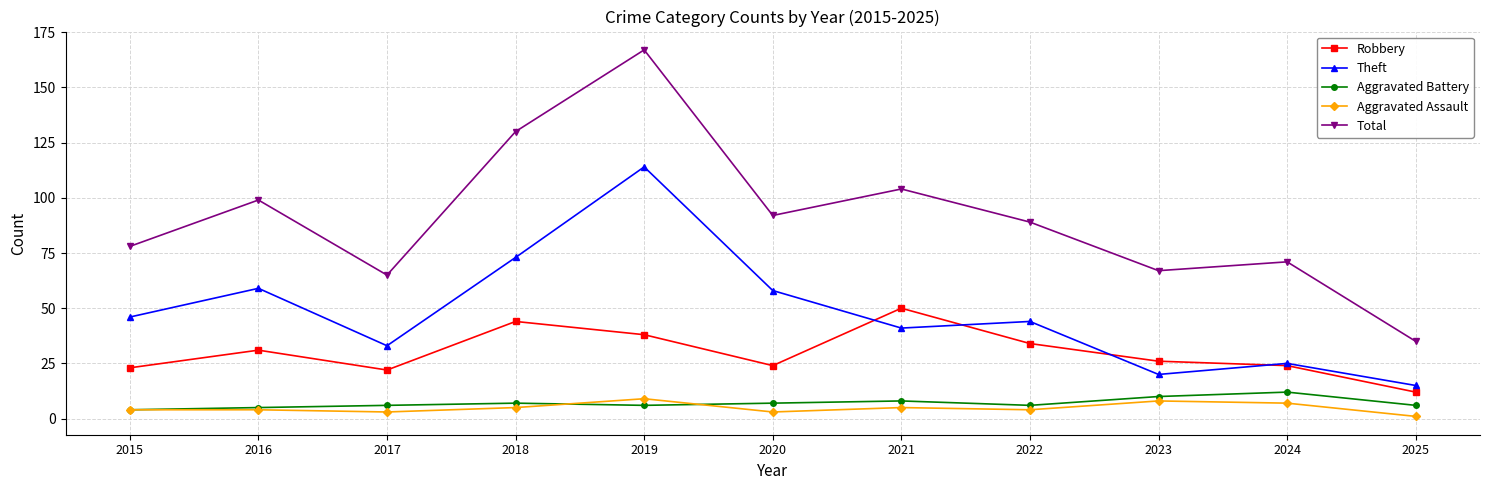

What is the maximum value for Robbery?

50